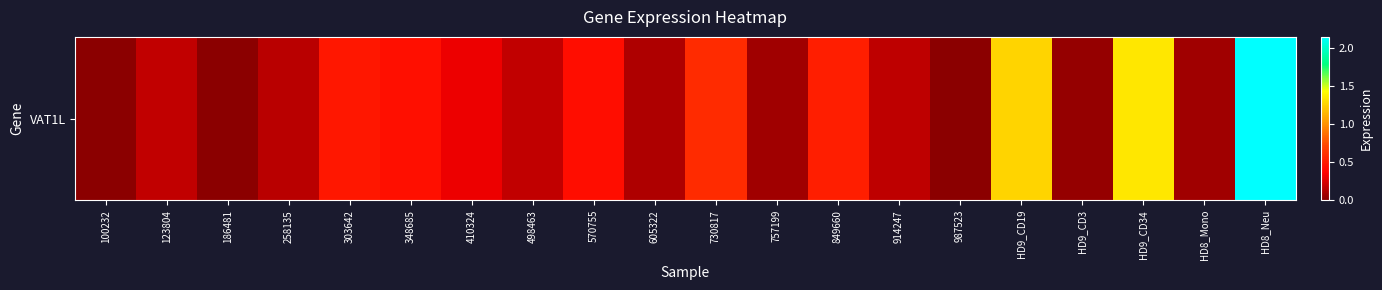

What value does the data have at 914247?

0.2